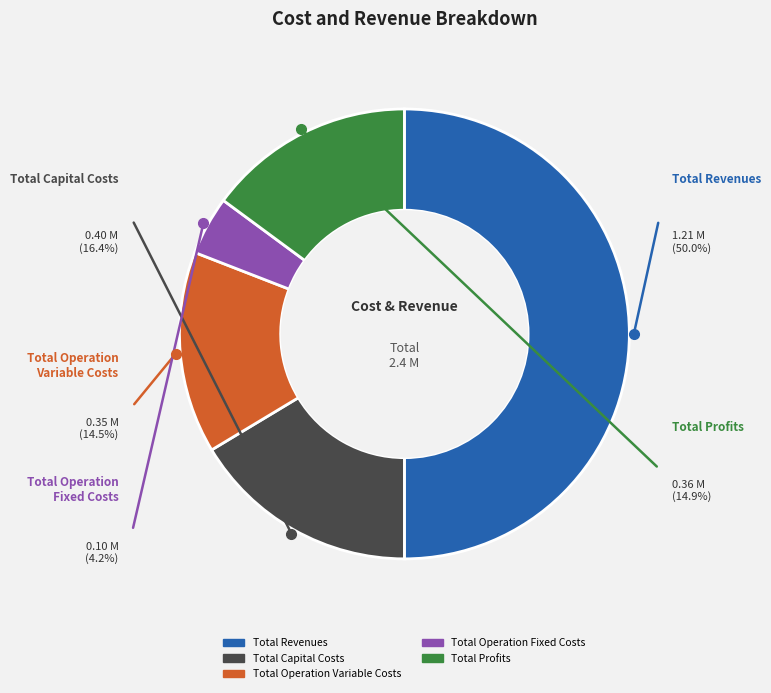

Is it true that Total Profits is 15% of the pie?

True